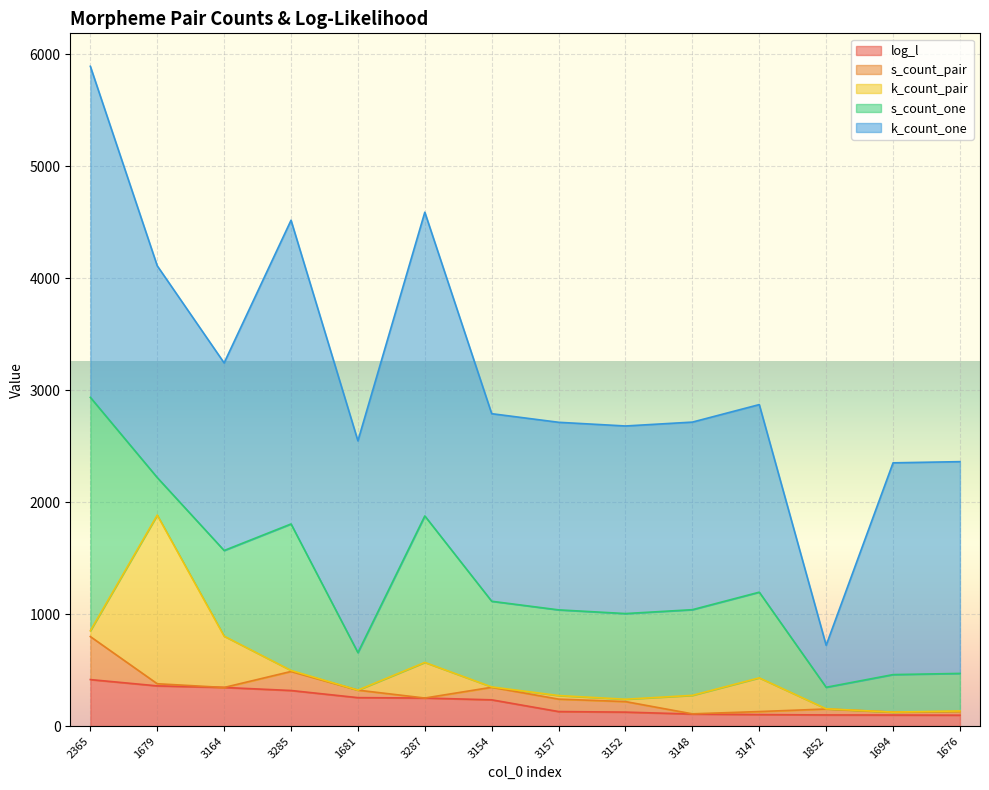

What is the difference between the second highest and second lowest values in the k_count_pair series?

458.0